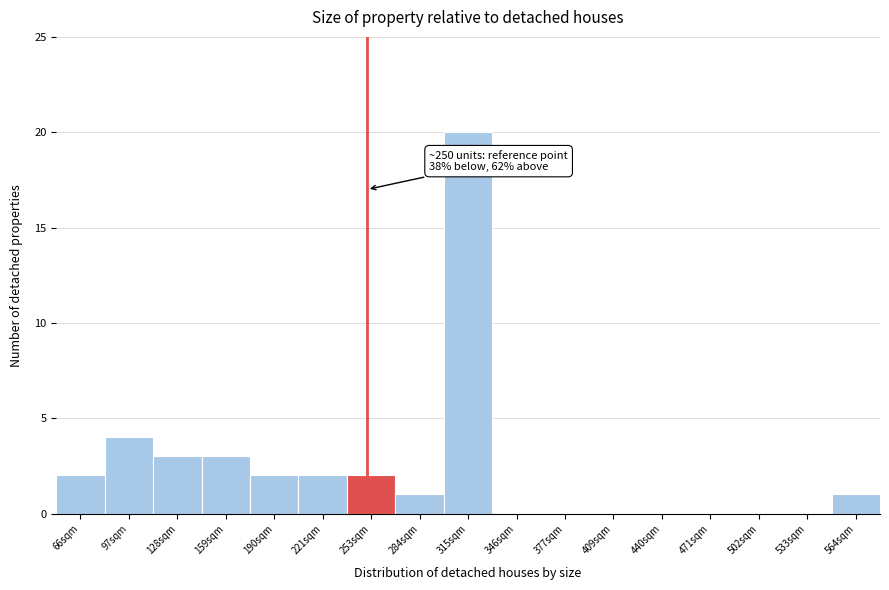

Over which range of the x-axis is the bar tallest?

300 to 330